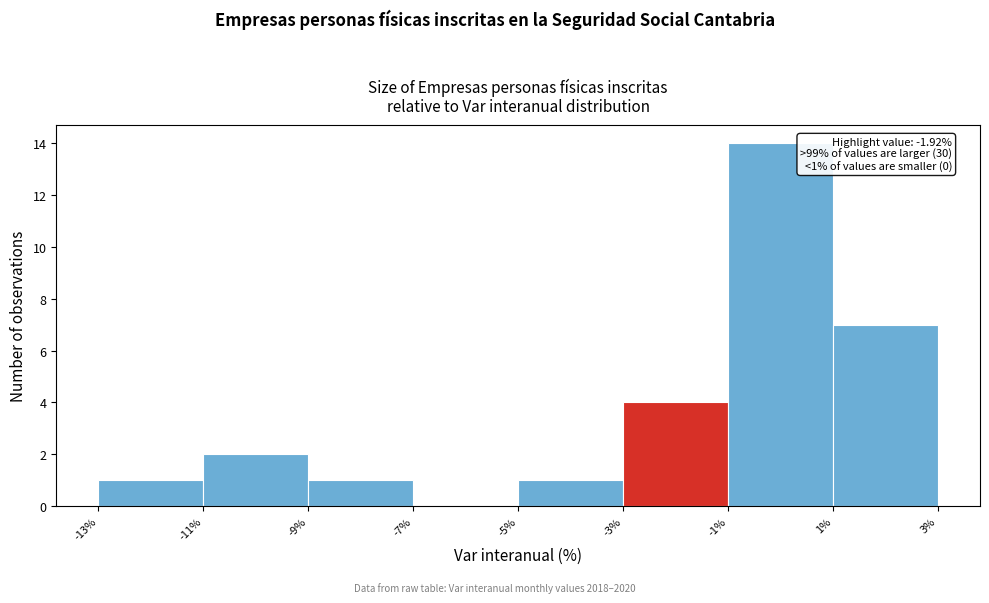

Which range on the x-axis has the tallest bar?

-1% to 1%